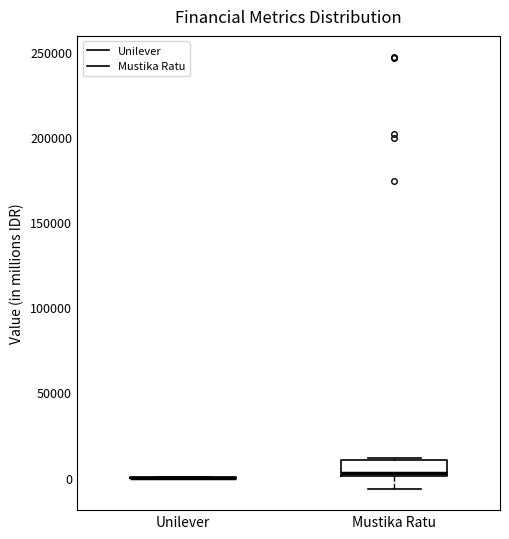

Reading left to right, transcribe this box plot: for each box, give where its median line is, the range the box spans, and where its two whiskers end, as read against the y-axis. The values are not printed on the chart, so give them approximately, as read against the axis.

Unilever: box collapsed to a line at 0, whiskers 0 to 0
Mustika Ratu: median 5000, box 0 to 10000, whiskers -5000 to 10000 (just above the box's upper edge)